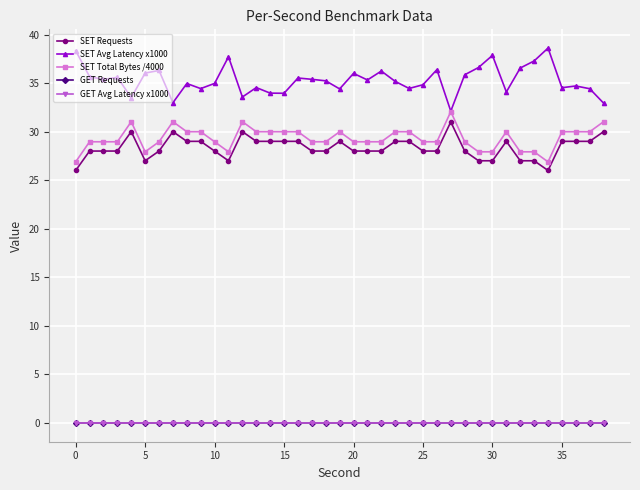

List the series in order of their peak value, lowest first.

GET Requests, GET Avg Latency x1000, SET Requests, SET Total Bytes /4000, SET Avg Latency x1000